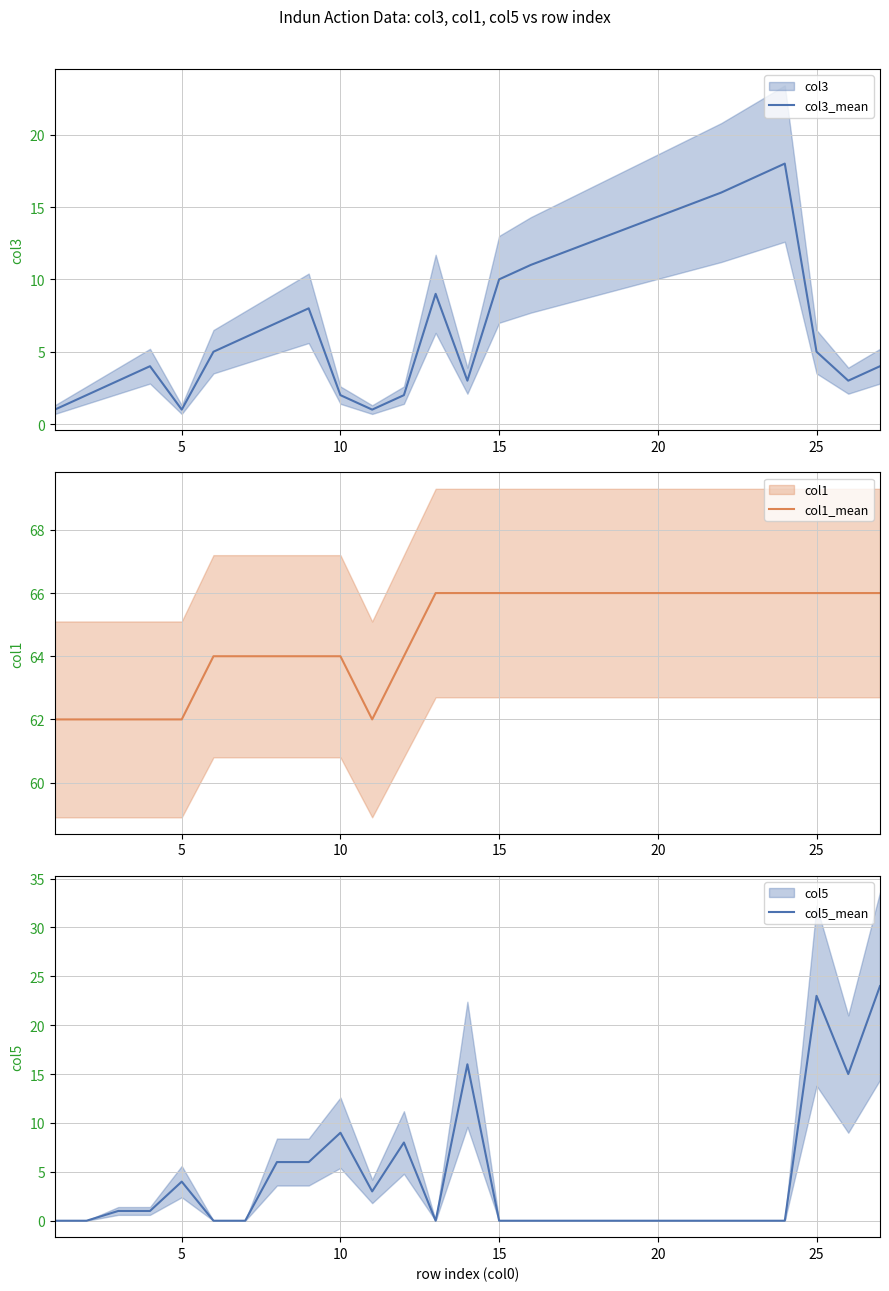

At which label is col5_mean closest to 12?

10